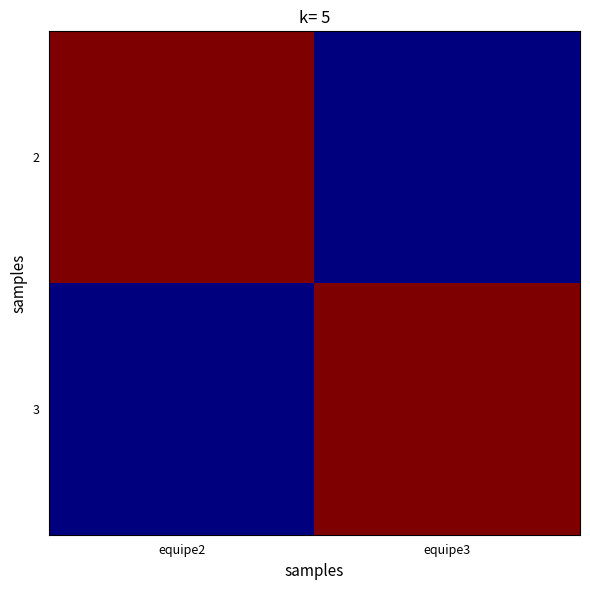

List the series in order of their peak value, lowest first.

2, 3